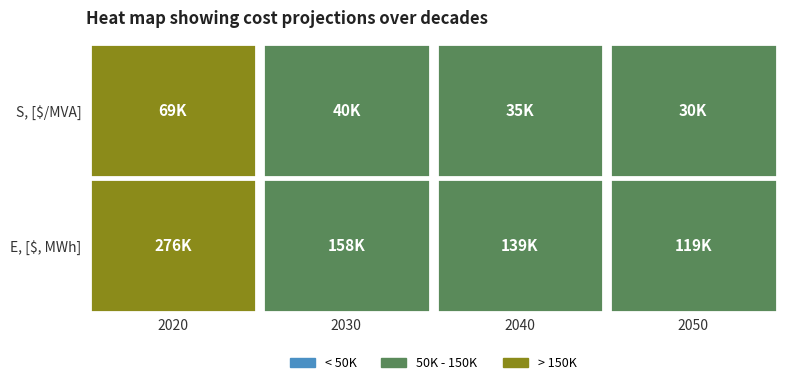

Reading left to right, transcribe all the data shown in this chart.

S, [$/MVA]: 69000	39600	34800	29800
E, [$, MWh]: 276000	158400	139200	119200